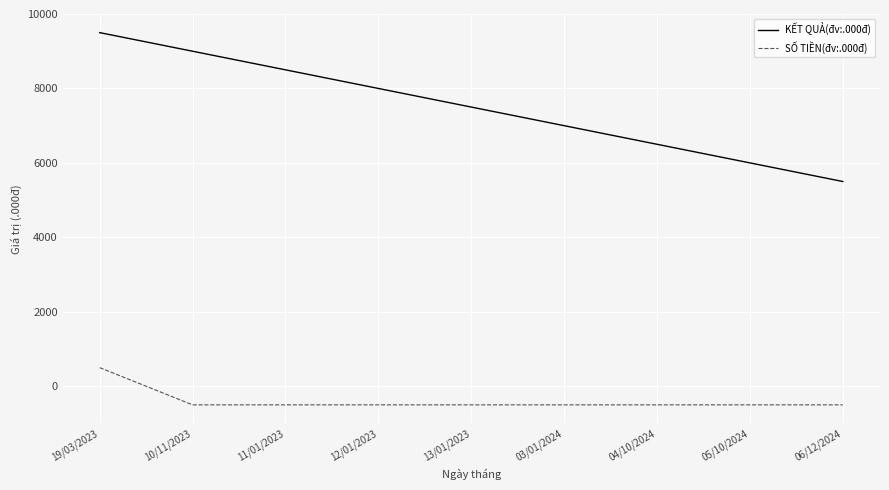

Reading left to right, list all the values displayed in this chart.

KẾT QUẢ(đv:.000đ): 9500	9000	8500	8000	7500	7000	6500	6000	5500
SỐ TIỀN(đv:.000đ): 500	-500	-500	-500	-500	-500	-500	-500	-500